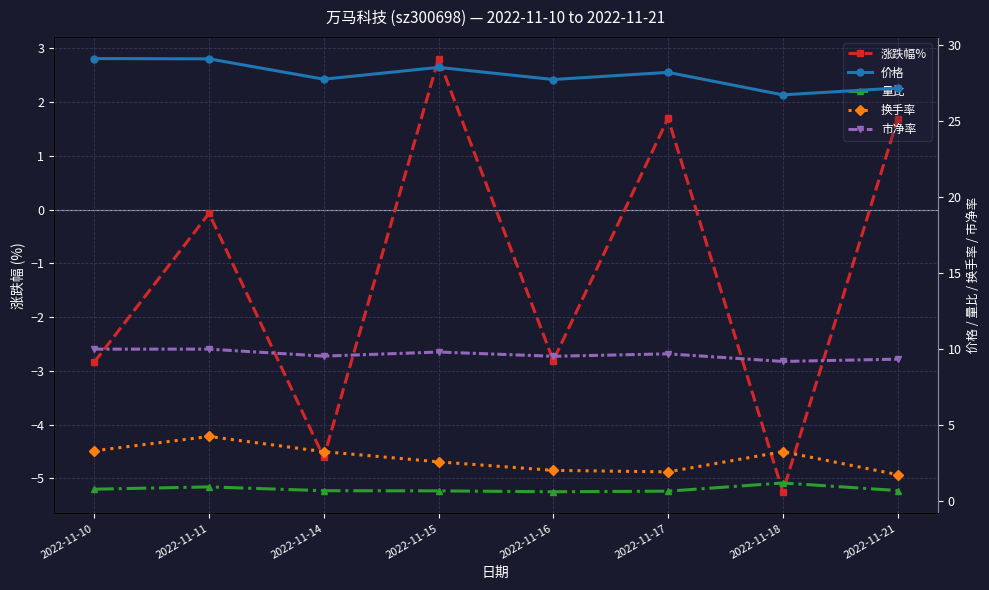

Where is the first local minimum for 涨跌幅%?

2022-11-14